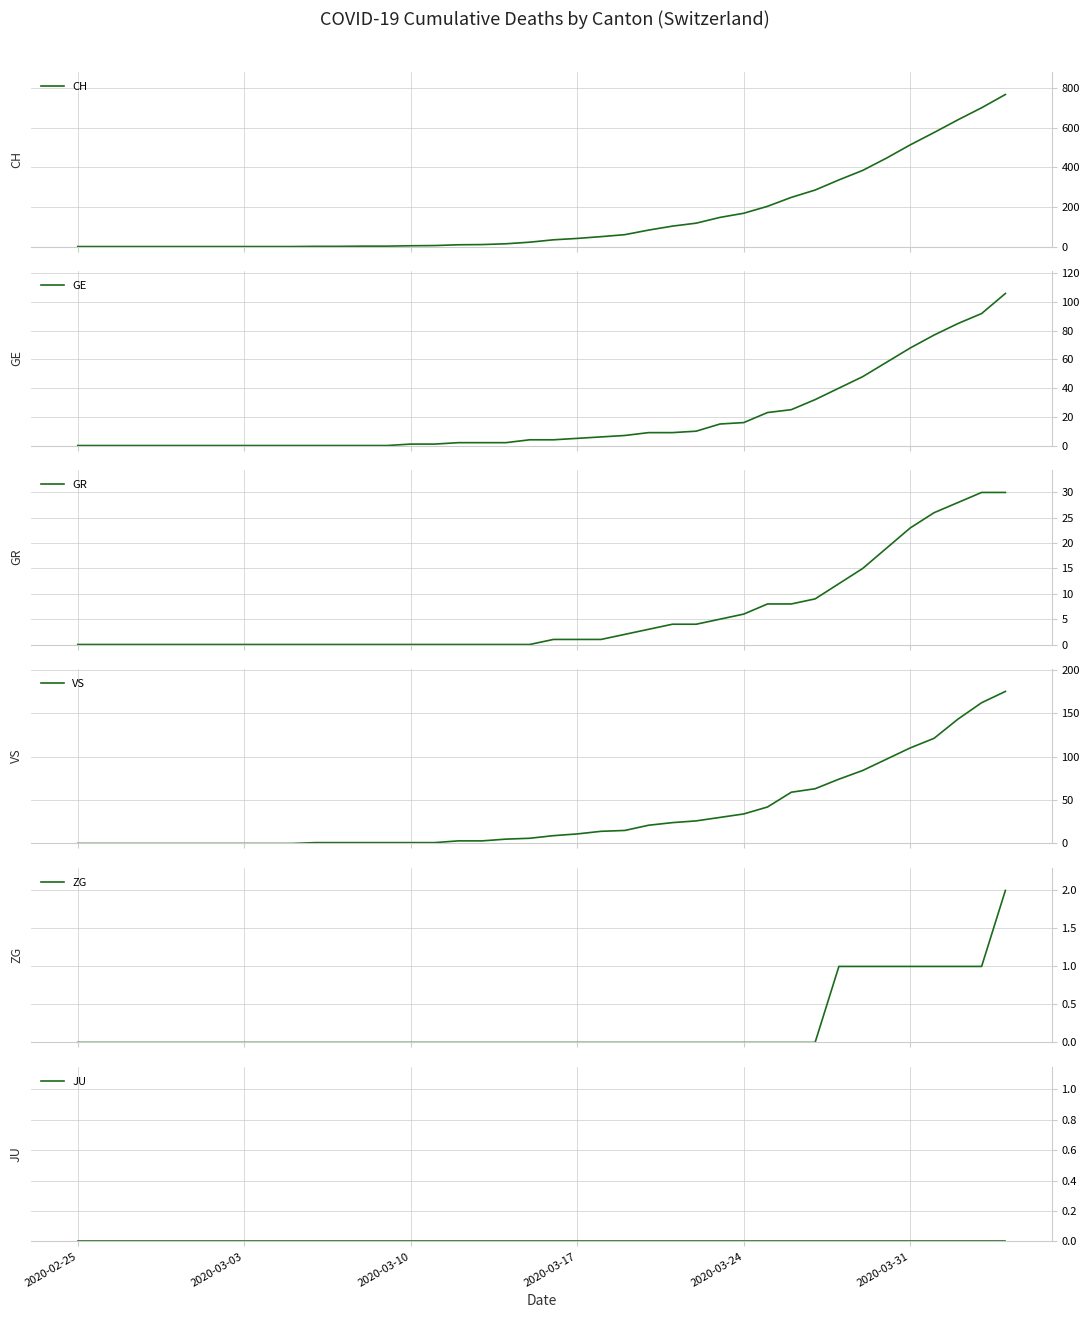

True or false: GR and GE cross at least once.

False